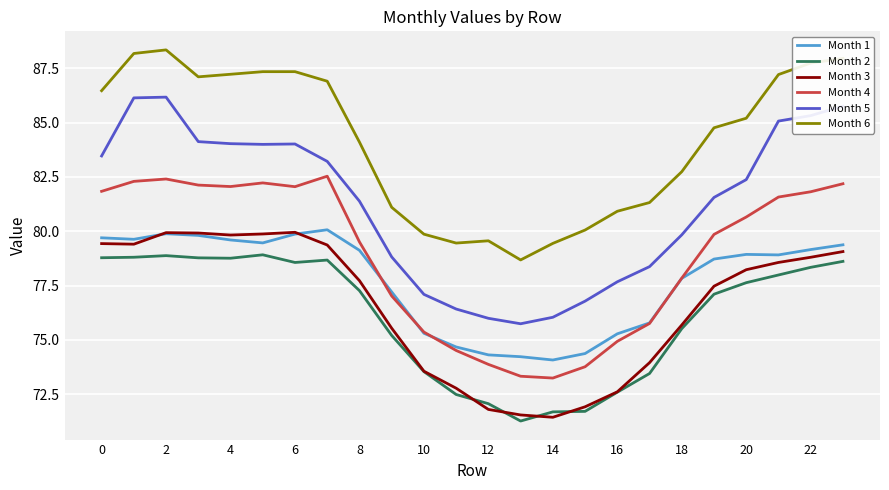

At how many categories does at least one series exceed 73?

24